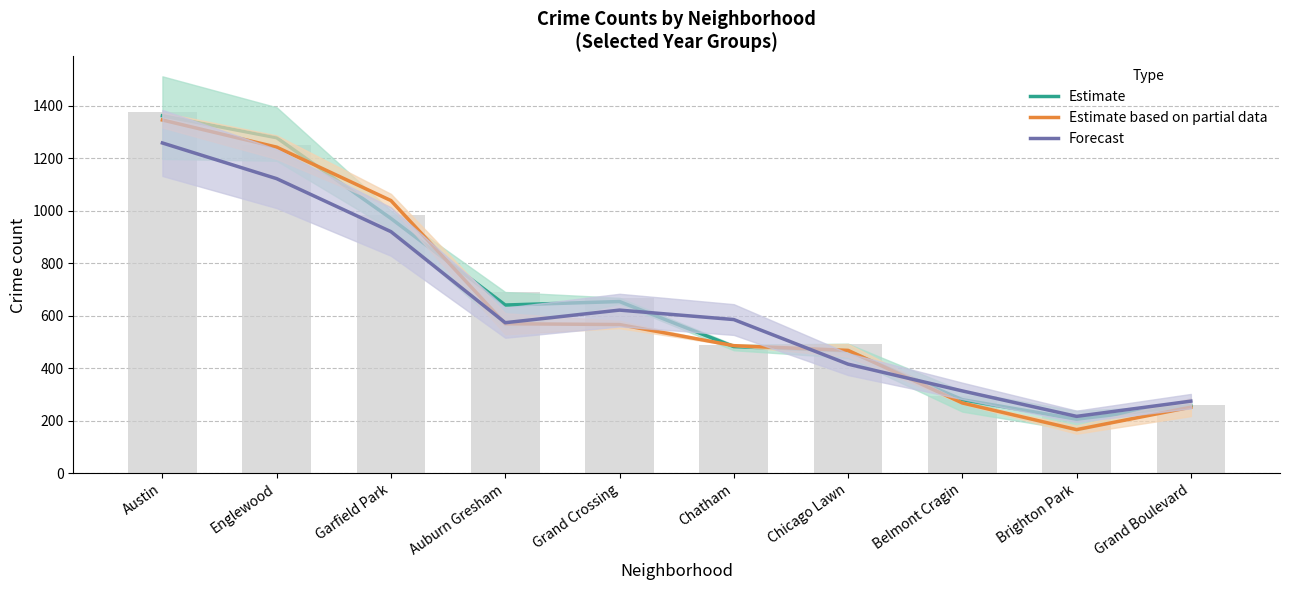

What value does the Forecast series have at Belmont Cragin?

314.0